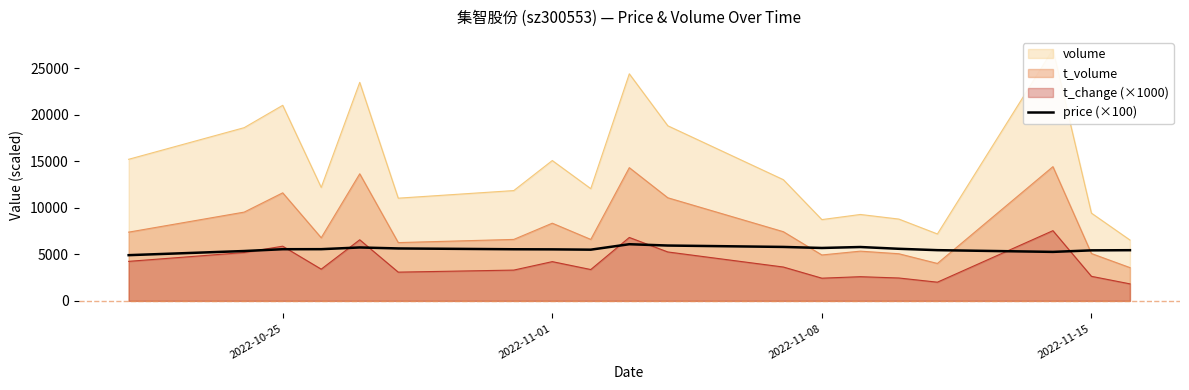

True or false: t_volume and t_change (×1000) cross at least once.

False